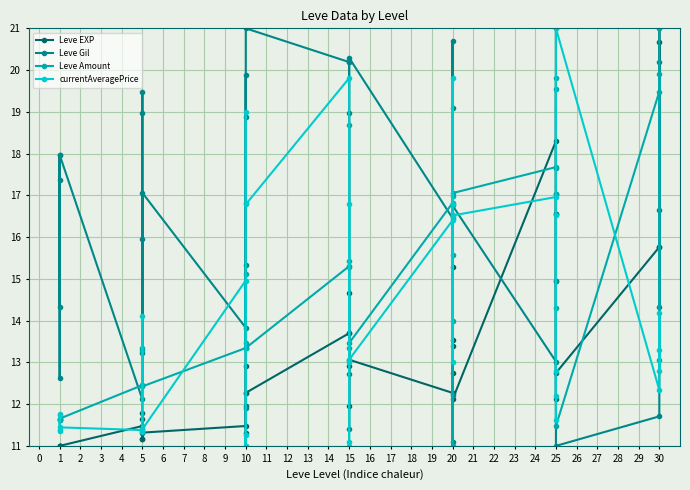

Which series changed the most between 1 and 5?

Leve Gil